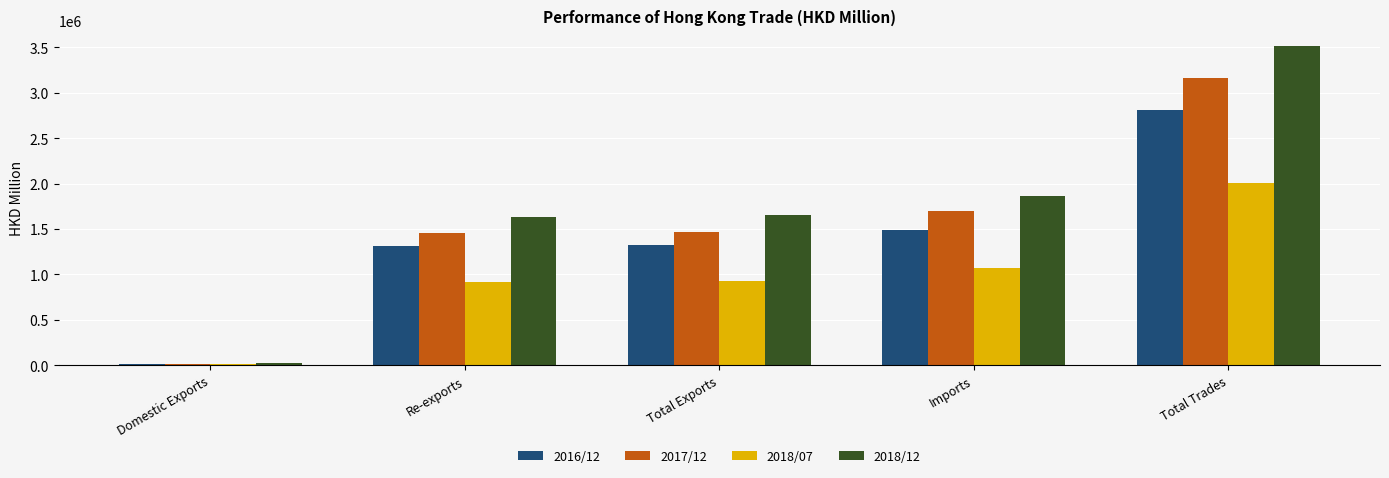

Which series changed the most between Total Exports and Total Trades?

2018/12